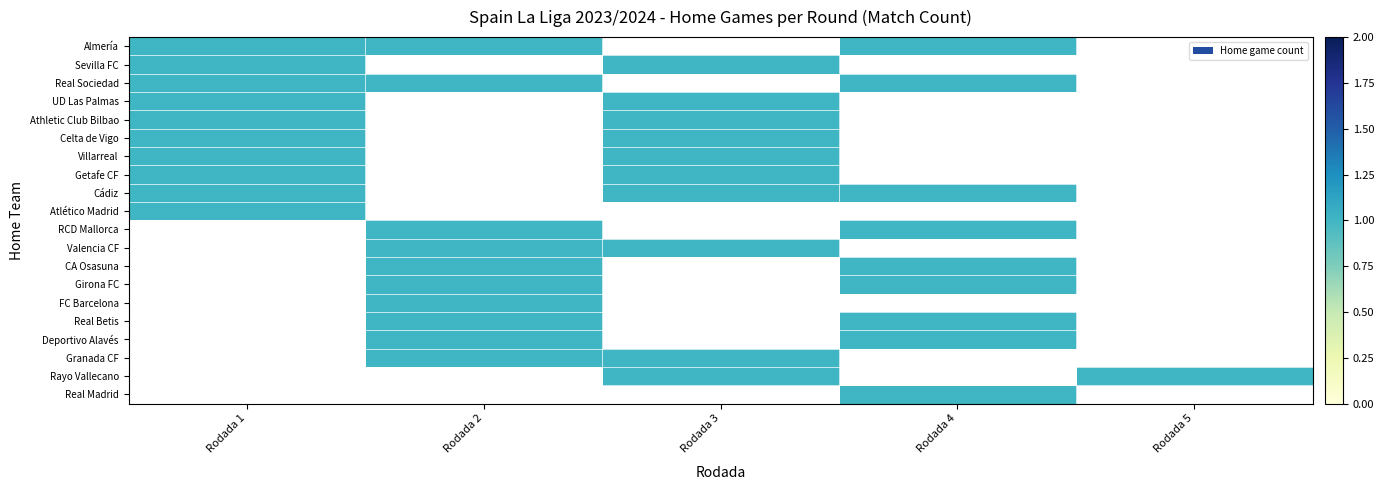

Where is Real Betis nearest to the value 0?

Rodada 1